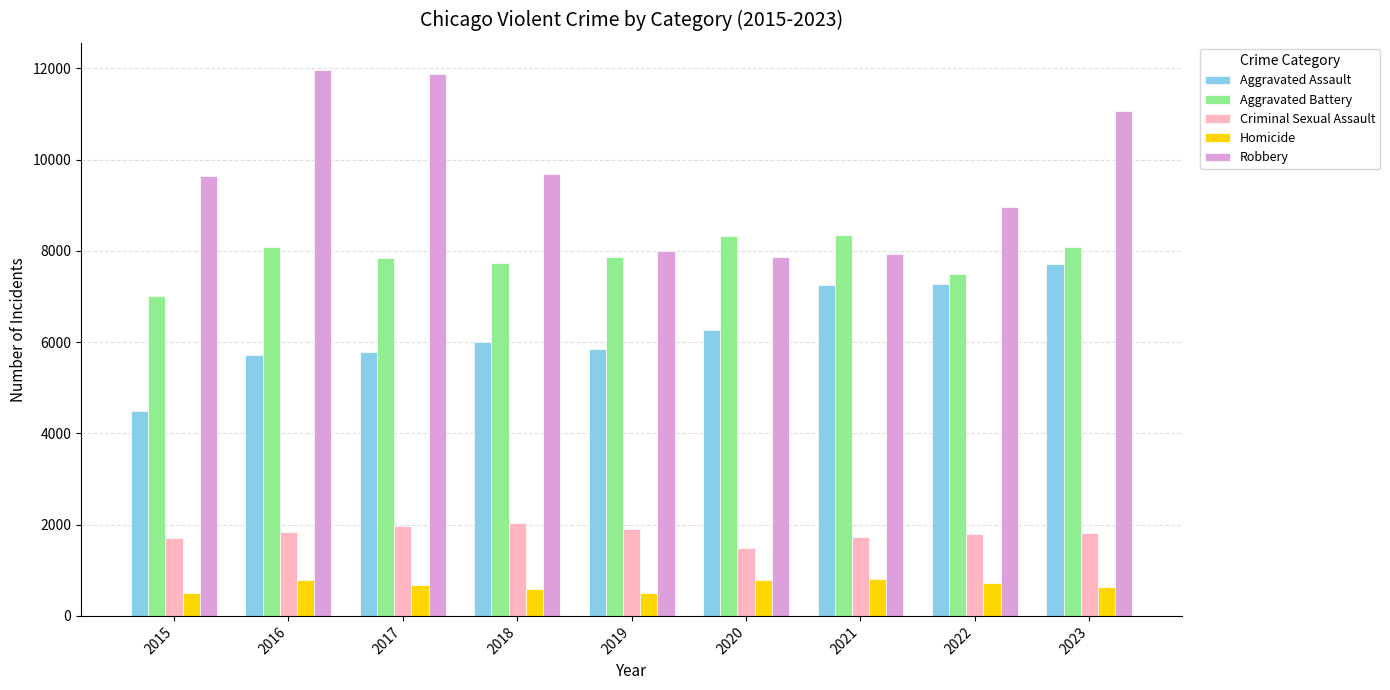

What is the total value across all series at 2019?

24102